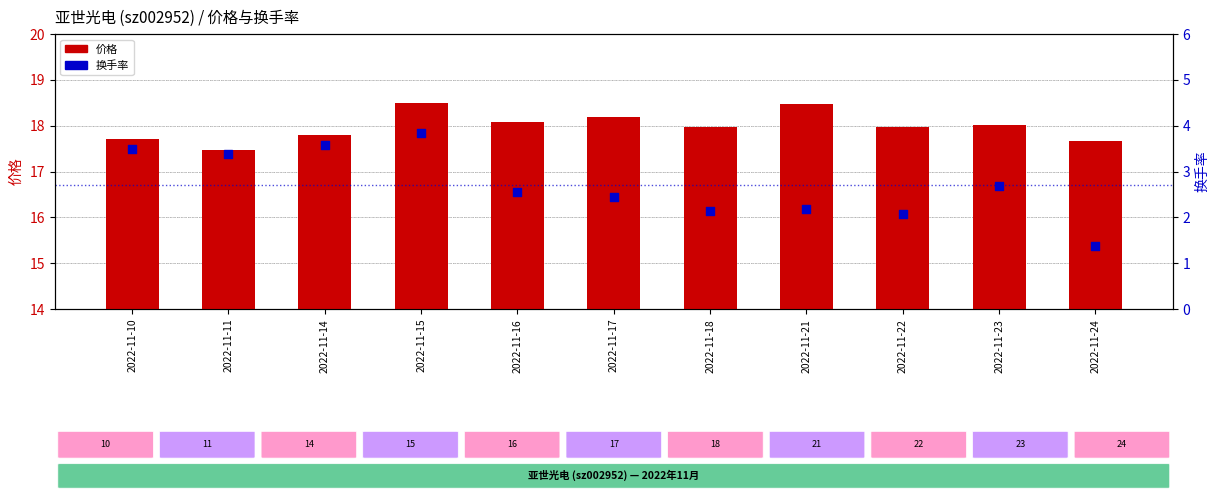

Is the value of 换手率 at 2022-11-14 greater than the value of 价格 at 2022-11-18?

No